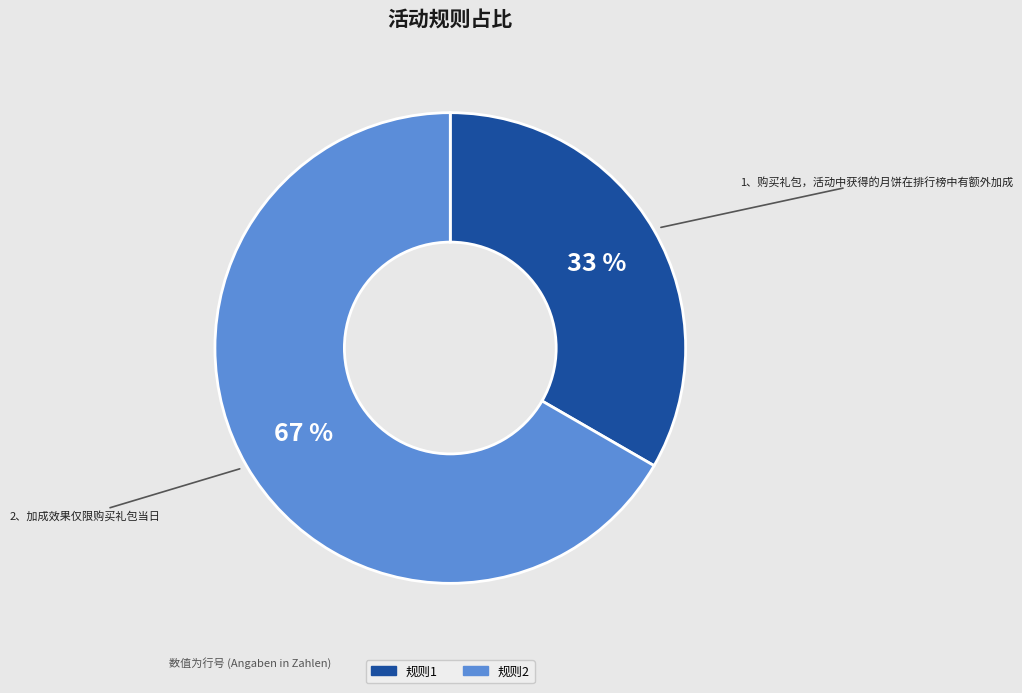

To the nearest percent, what is the average slice percentage?

50%